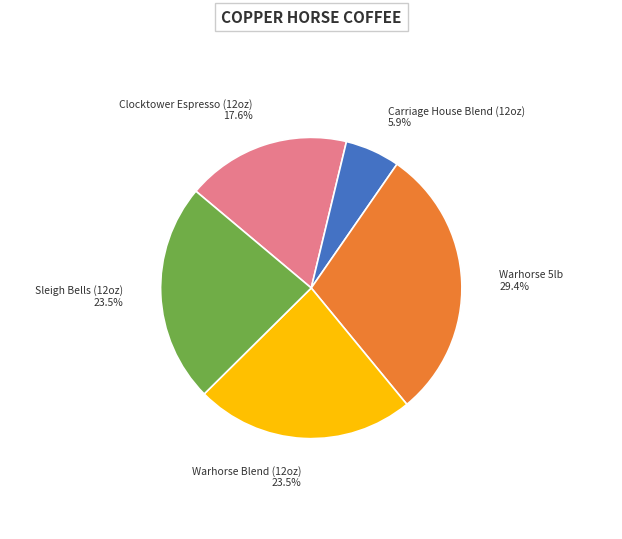

Does Carriage House Blend (12oz) represent more than half of the total?

No